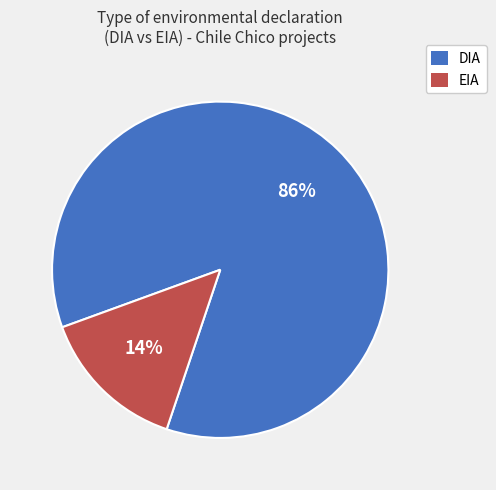

True or false: EIA accounts for 14% of the total.

True